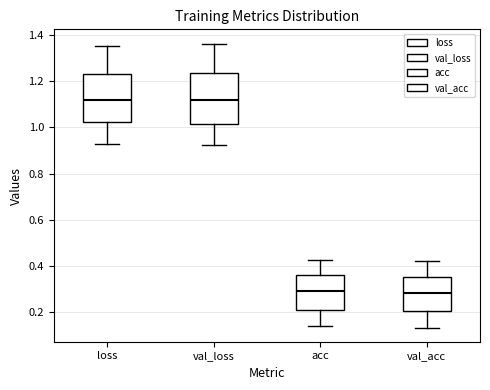

Reading left to right, read every box against the y-axis: the position of its median line, the range the box covers, and the ends of its whiskers. The values are not printed on the chart, so give them approximately, as read against the axis.

loss: median 1.12, box 1.02 to 1.24, whiskers 0.92 to 1.36
val_loss: median 1.12, box 1.02 to 1.24, whiskers 0.92 to 1.36
acc: median 0.30, box 0.20 to 0.36, whiskers 0.14 to 0.42
val_acc: median 0.28, box 0.20 to 0.36, whiskers 0.14 to 0.42